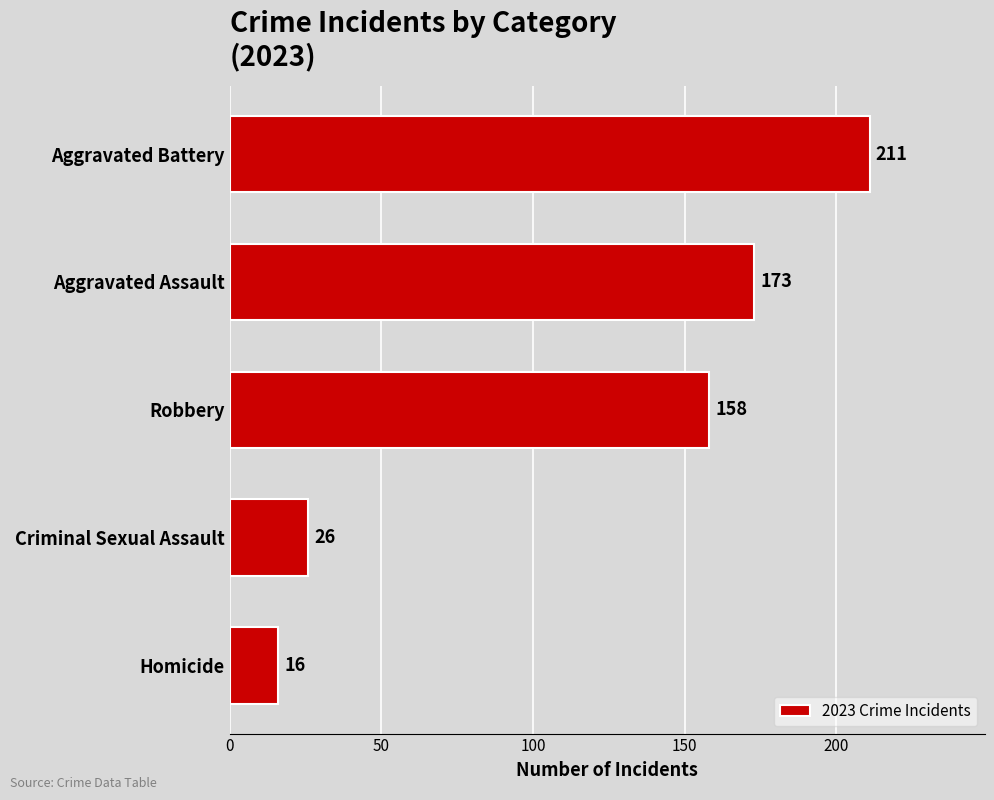

List the labels in order of value, largest first.

Aggravated Battery, Aggravated Assault, Robbery, Criminal Sexual Assault, Homicide